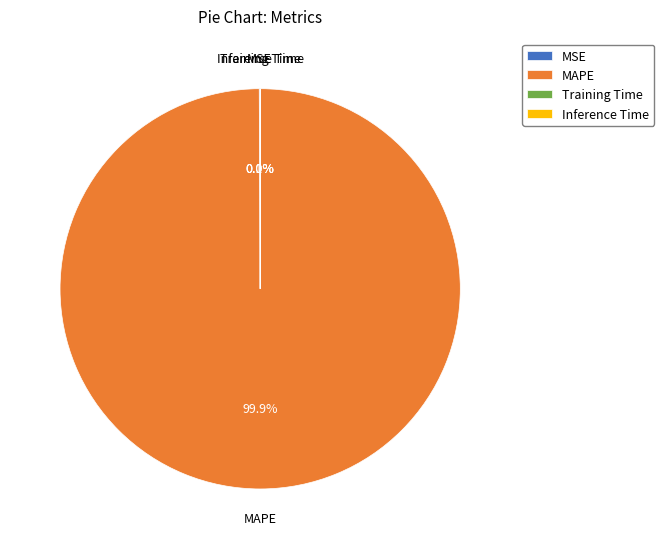

What is the majority slice?

MAPE